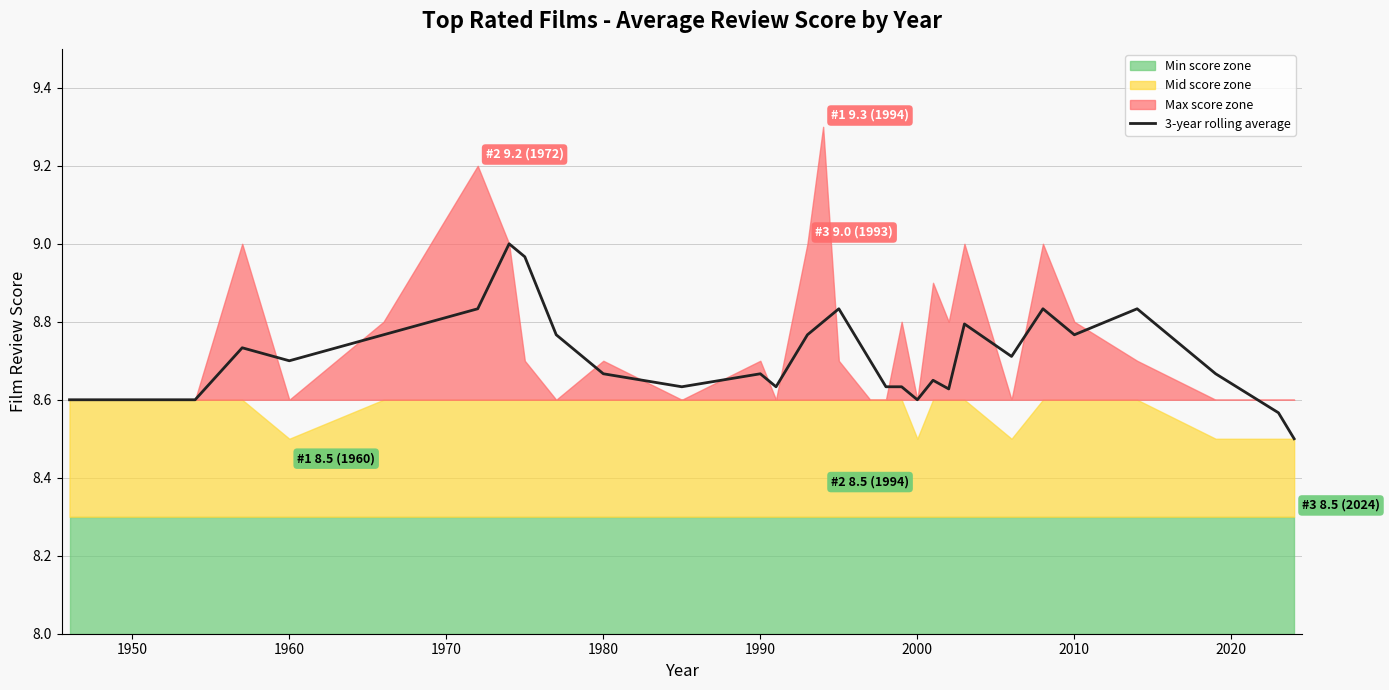

Is it true that 3-year rolling average equals 4.5 at 2010?

False